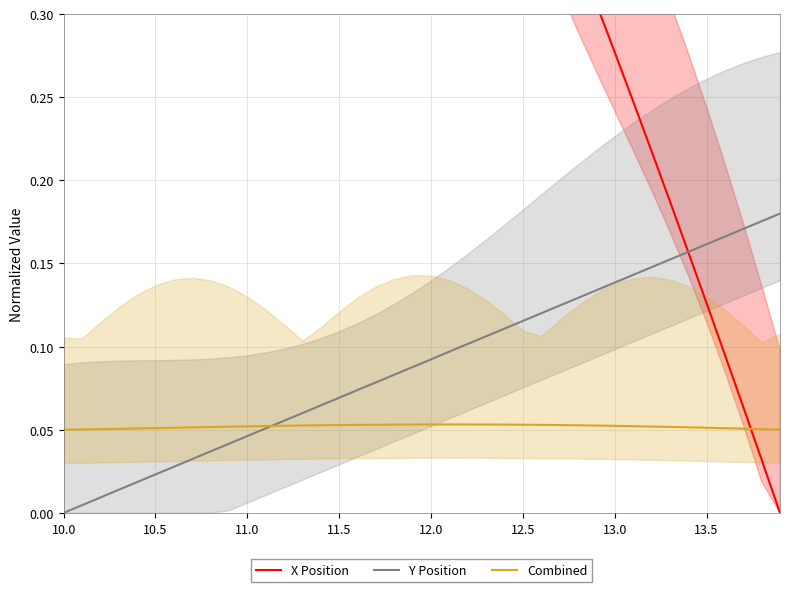

What are all the series names shown in the legend?

X Position, Y Position, Combined